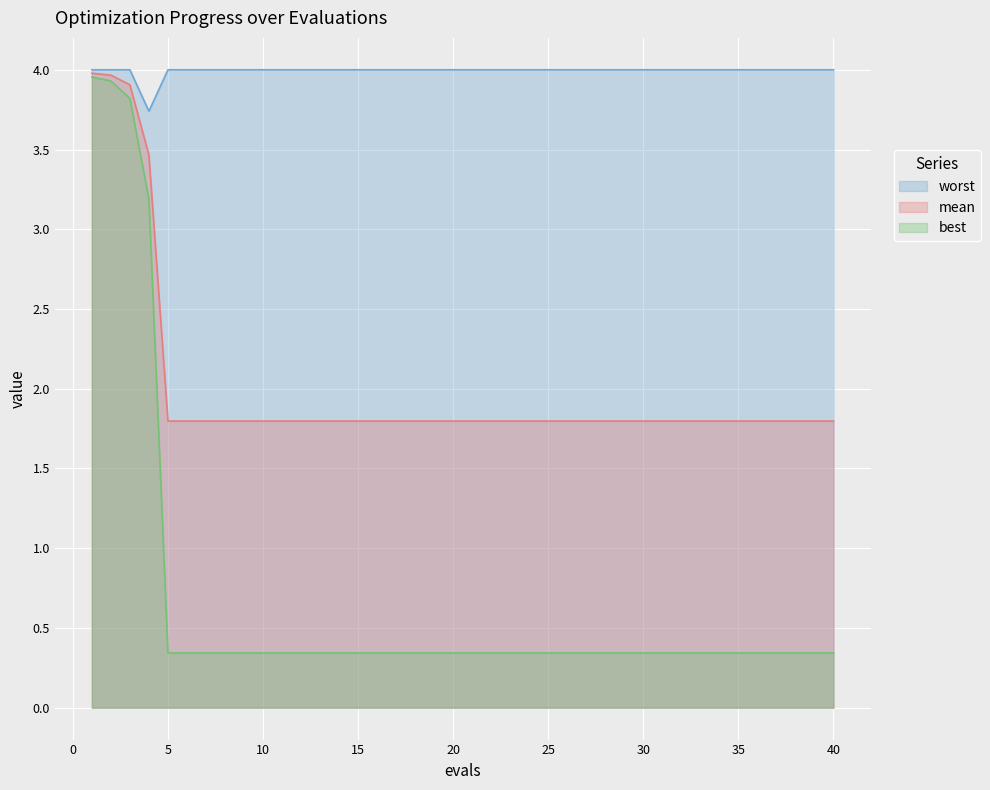

Rank the series by their maximum value, from highest to lowest.

worst, mean, best